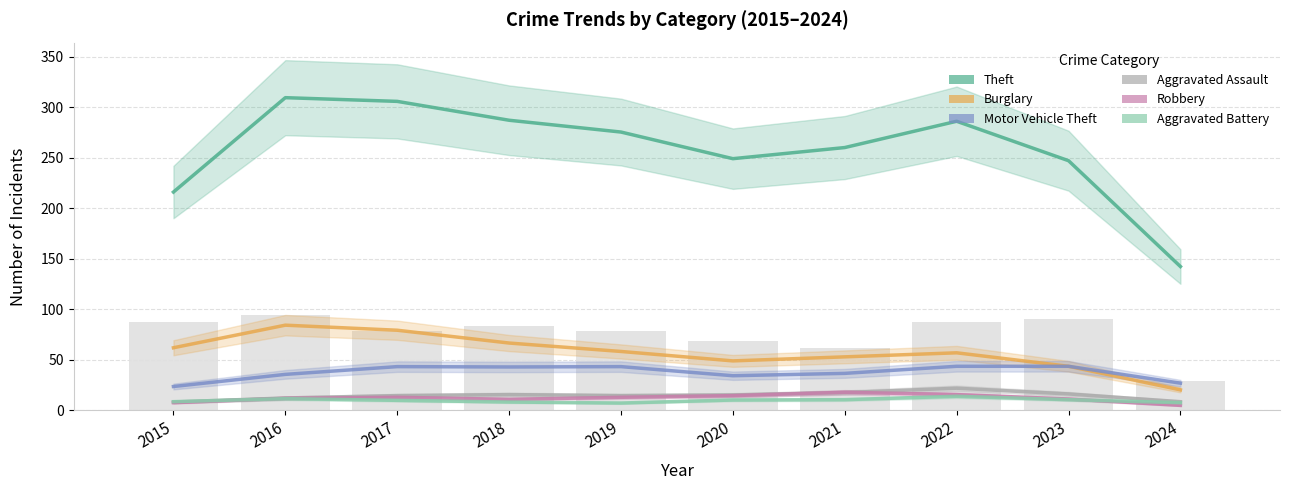

The Aggravated Battery series shows 3.3 at 2017. True or false?

False